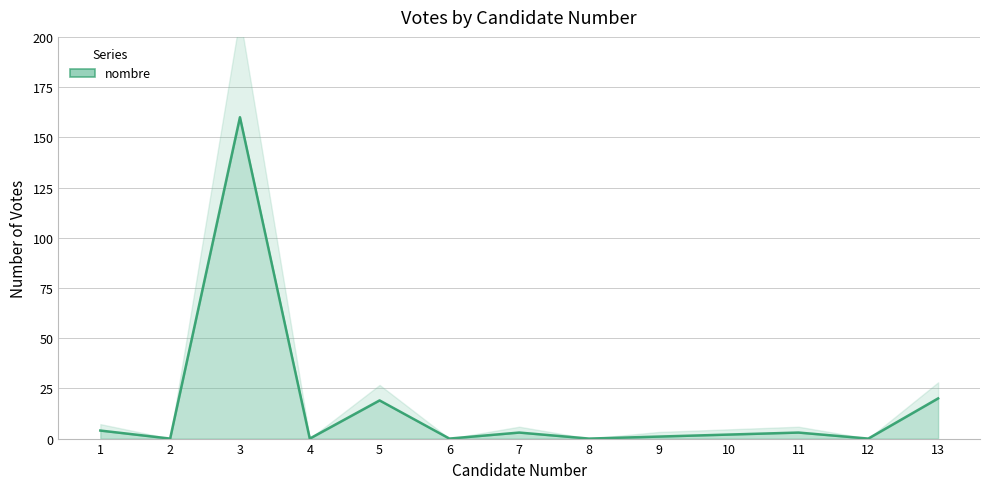

Is it true that the value at 11 is 1?

False